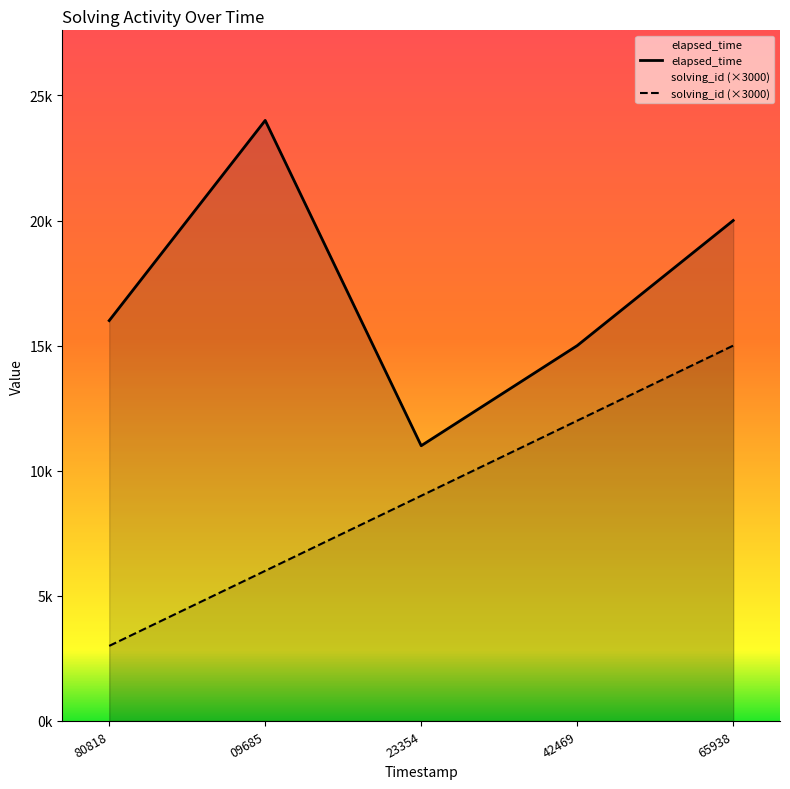

What is the spread (max minus min) of values at 1565862865938?

5000